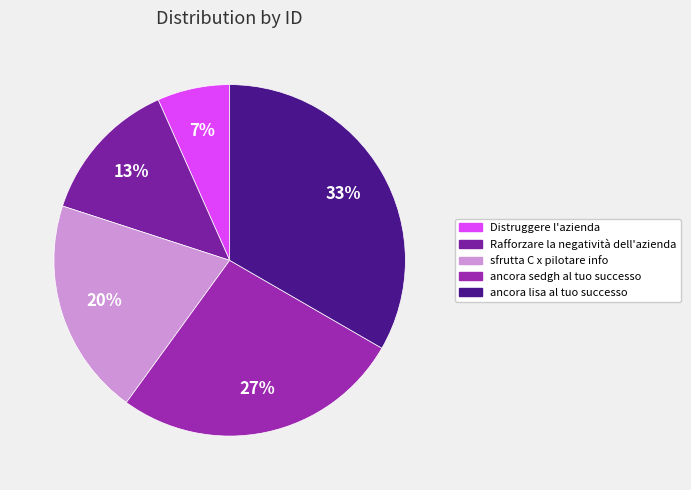

How many segments does this pie chart have?

5